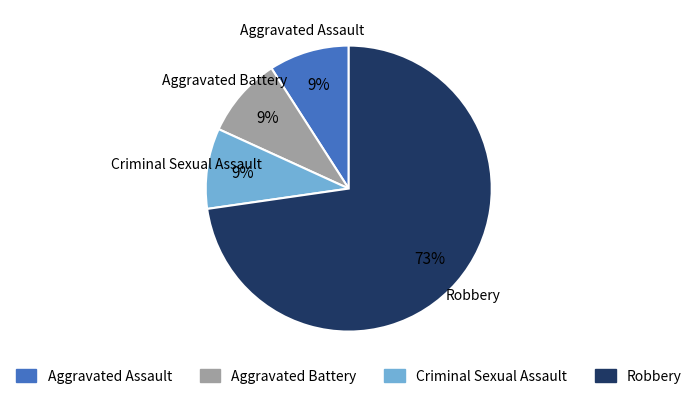

How many slices are in this pie chart?

4